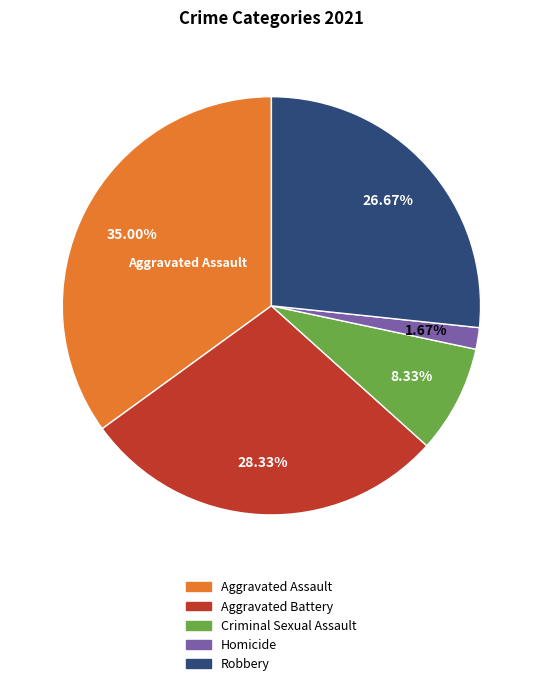

Is there a majority slice in this chart?

No